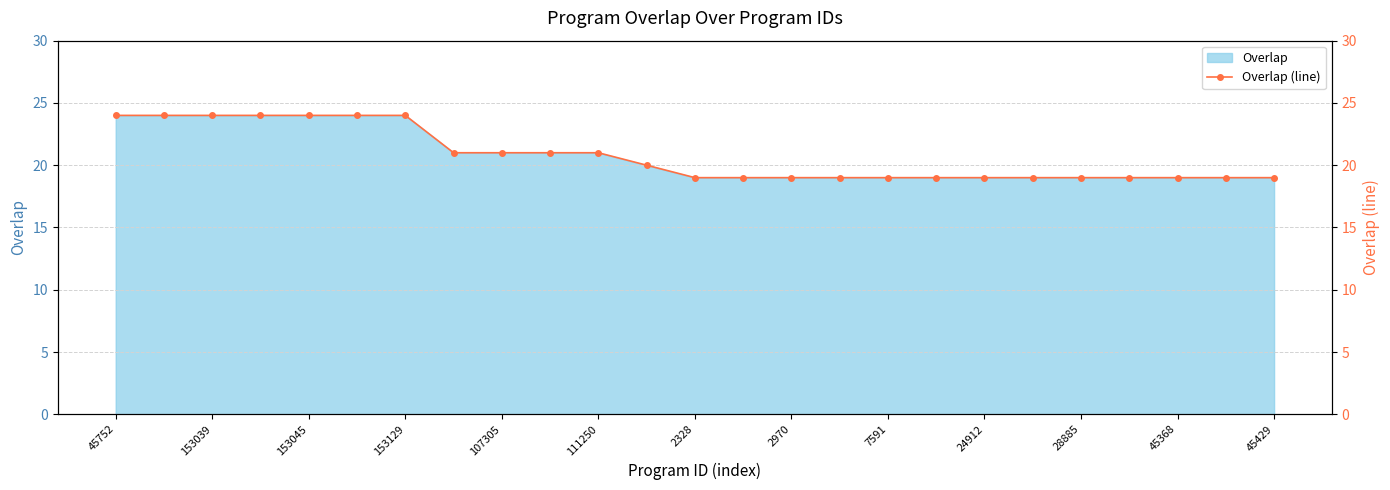

Is it true that Overlap equals 25 at 45429?

False